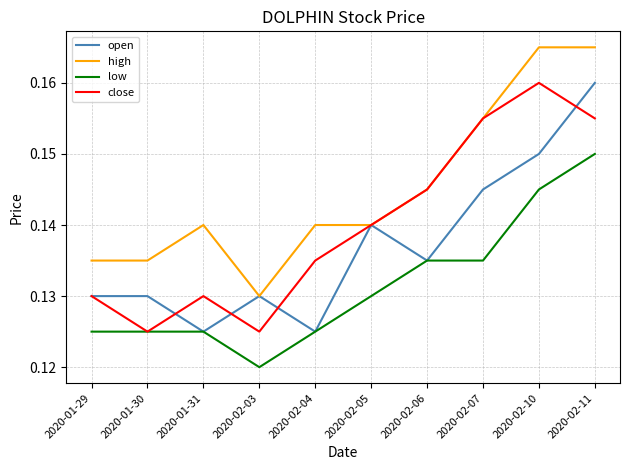

What is the sum of the close values at 2020-01-30 and 2020-02-05?

0.3